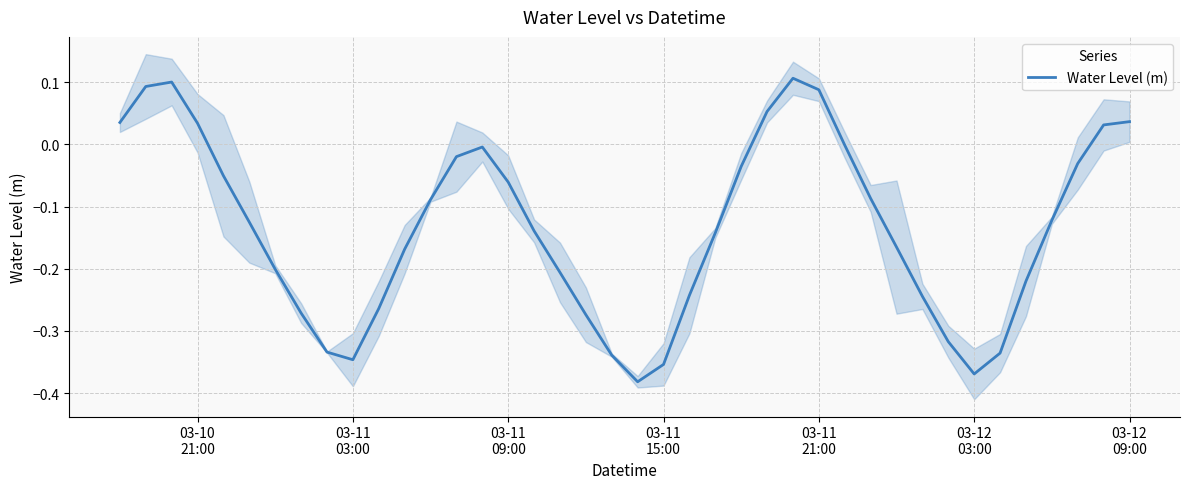

Reading left to right, extract all data points from this chart.

0.0	0.1	0.1	0.0	-0.1	-0.1	-0.2	-0.3	-0.3	-0.3	-0.3	-0.2	-0.1	-0.0	-0.0	-0.1	-0.1	-0.2	-0.3	-0.3	-0.4	-0.4	-0.2	-0.1	-0.0	0.1	0.1	0.1	-0.0	-0.1	-0.2	-0.2	-0.3	-0.4	-0.3	-0.2	-0.1	-0.0	0.0	0.0